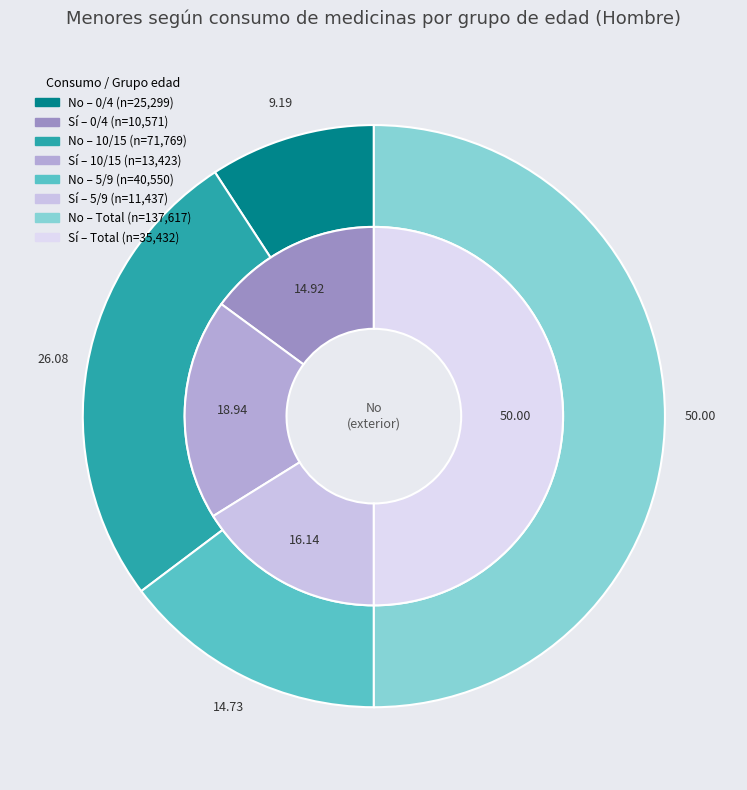

Count the number of slices in the pie.

4